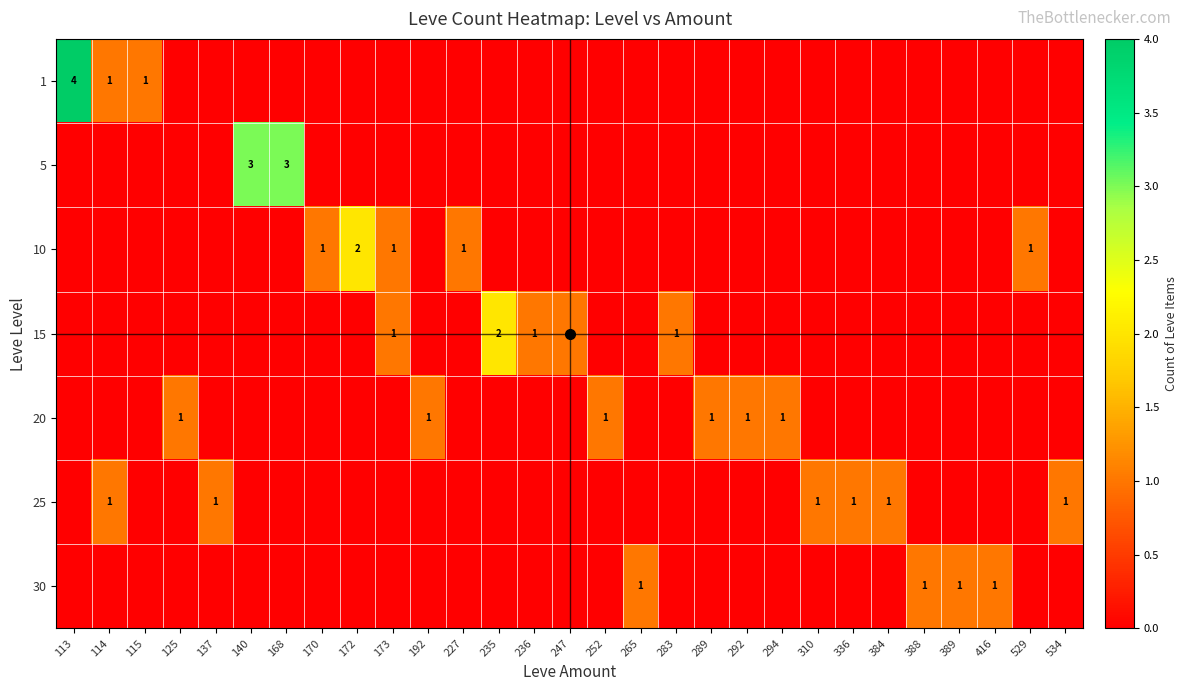

Where is row_5 nearest to the value 0?

113